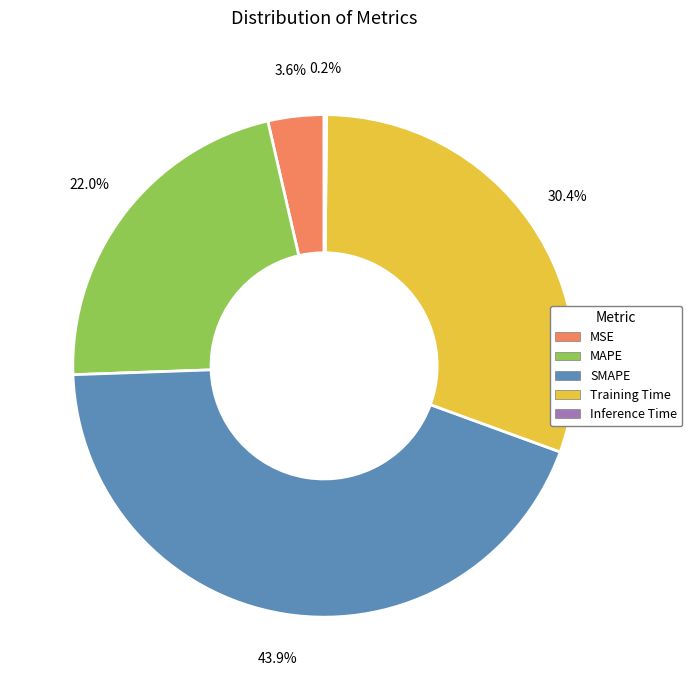

What portion of the pie excludes MAPE?

78.0%